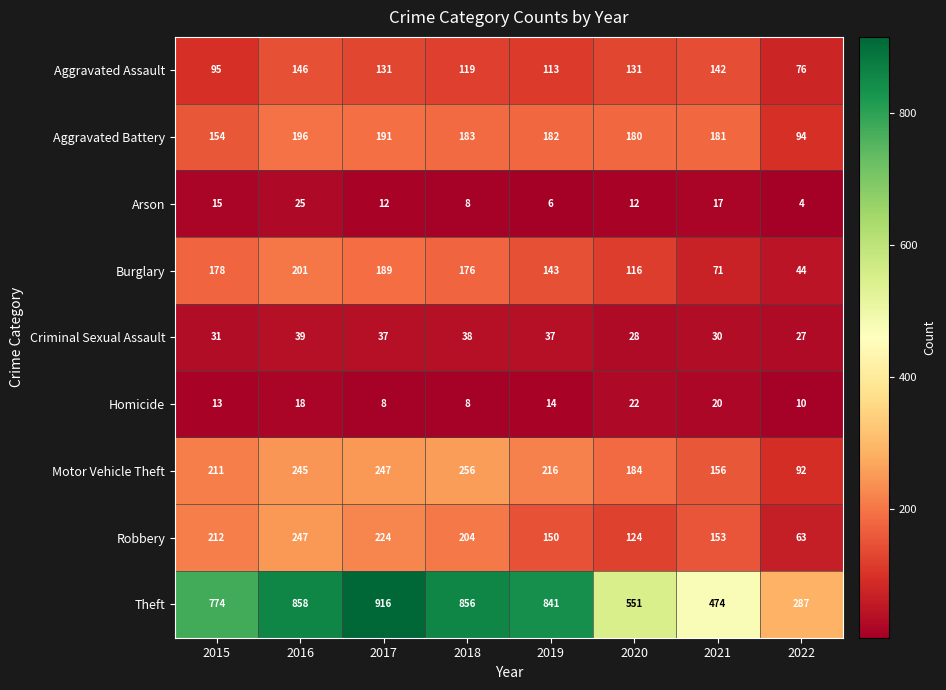

What is the minimum value shown in the chart?

4